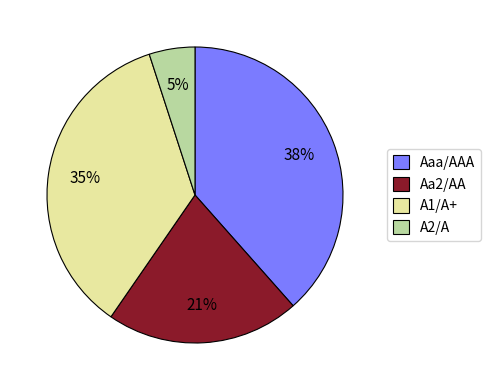

Which slice is the largest?

Aaa/AAA